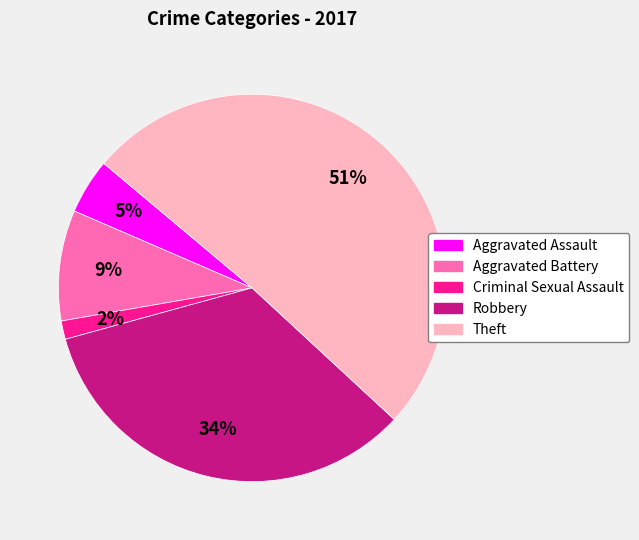

How many slices are in this pie chart?

5